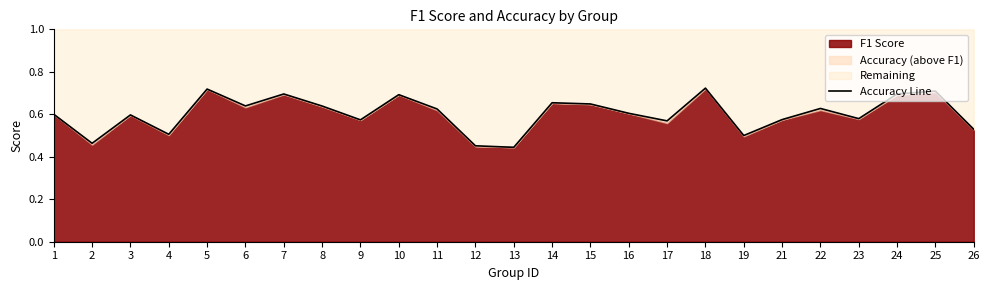

True or false: the data has more than 1 interior local peaks.

True